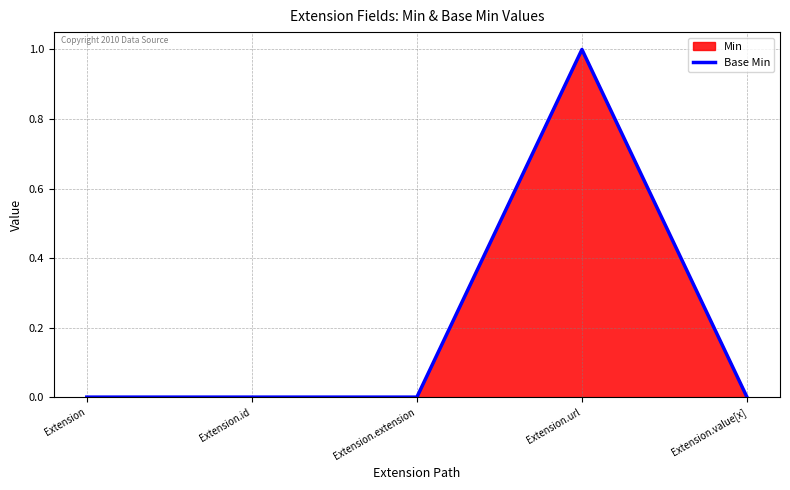

Reading right to left, what are all the values shown in this chart?

Extension.value[x]=0	Extension.url=1	Extension.extension=0	Extension.id=0	Extension=0